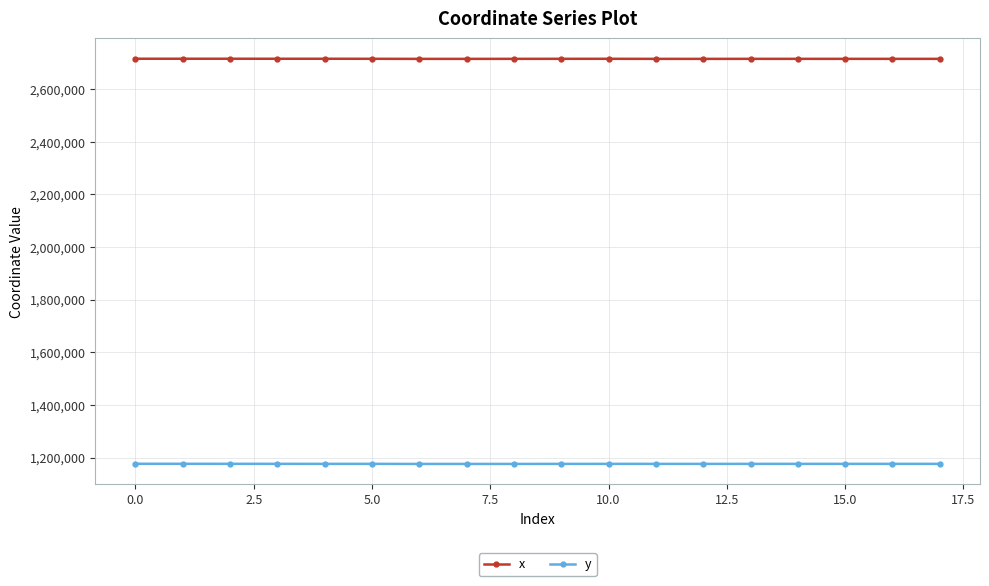

Rank the series by their maximum value, from highest to lowest.

x, y